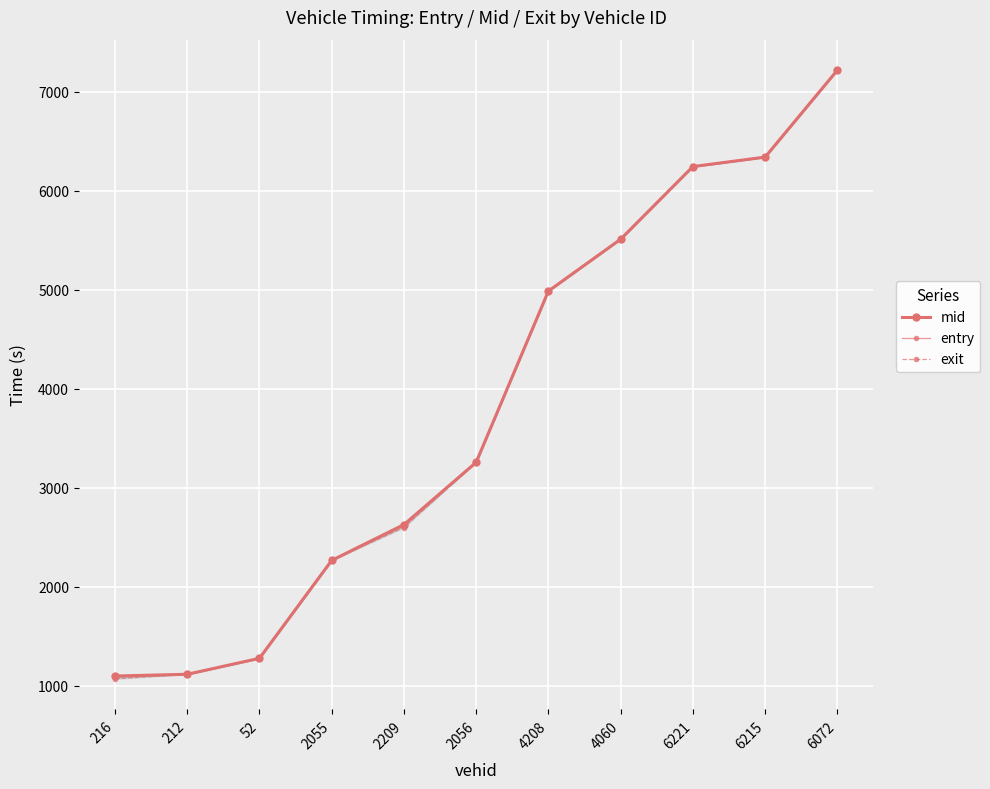

How many data points does each series have?

11